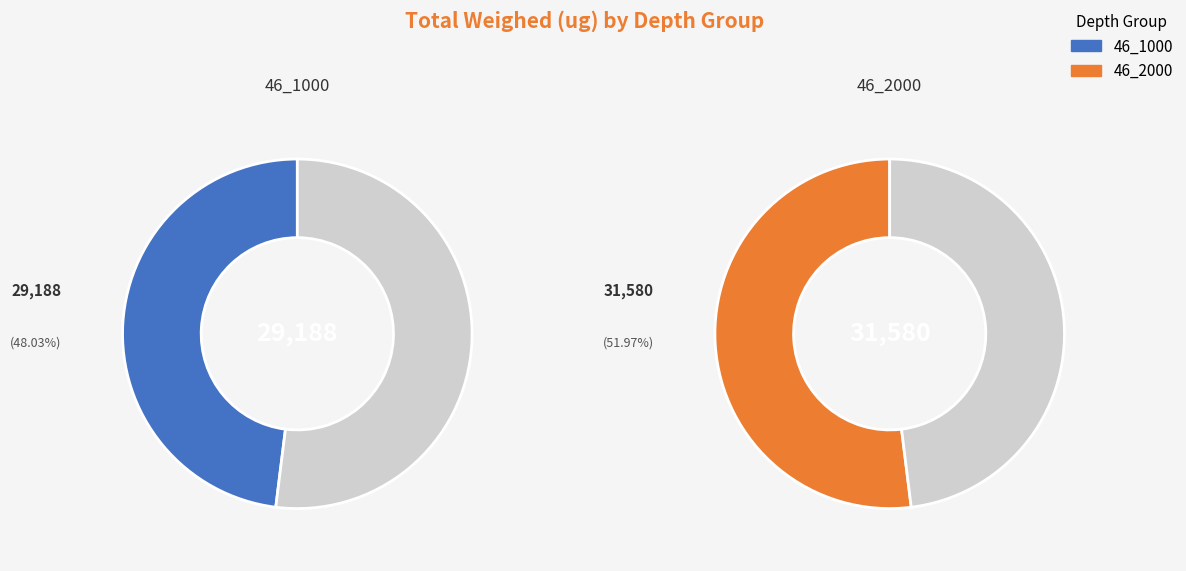

True or false: 11 accounts for 1% of the total.

False